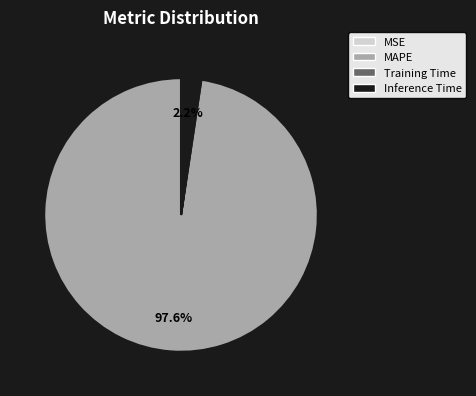

Is there any slice that represents more than half of the pie?

Yes